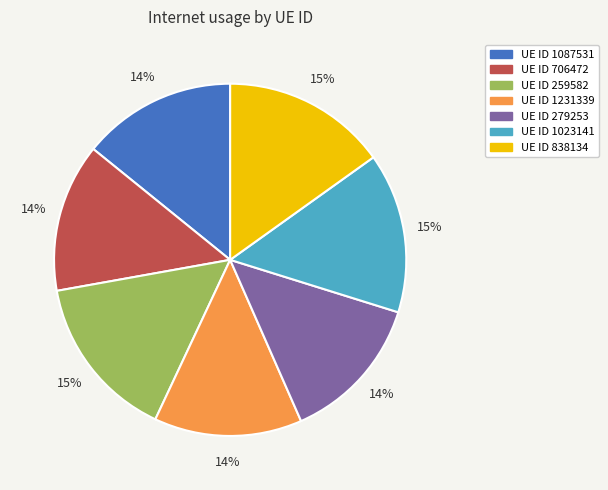

To the nearest percent, what is the average slice percentage?

14%